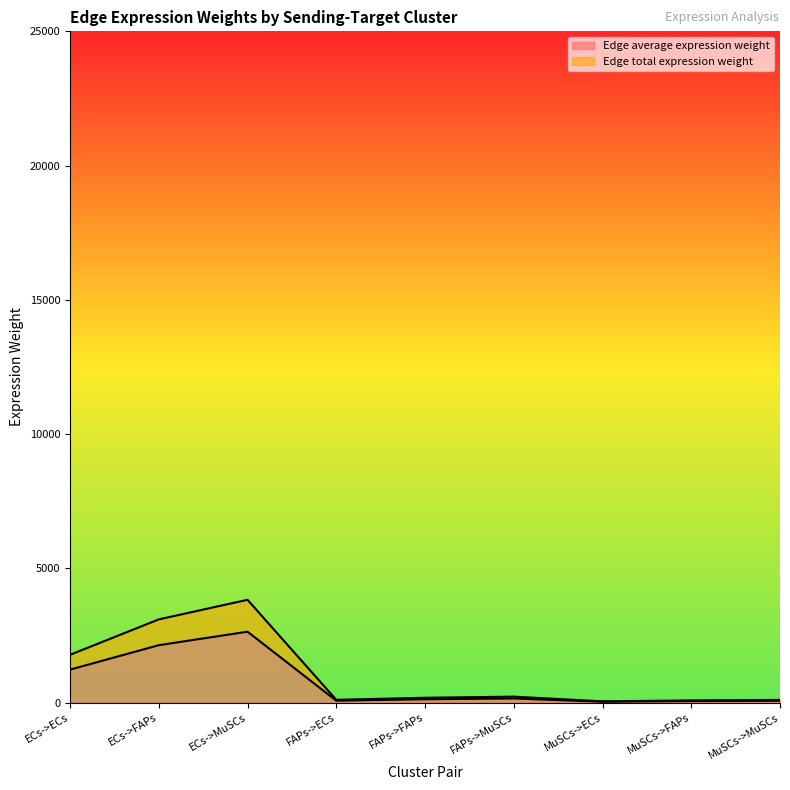

True or false: Edge total expression weight has a value of 79.6 at MuSCs->FAPs.

True